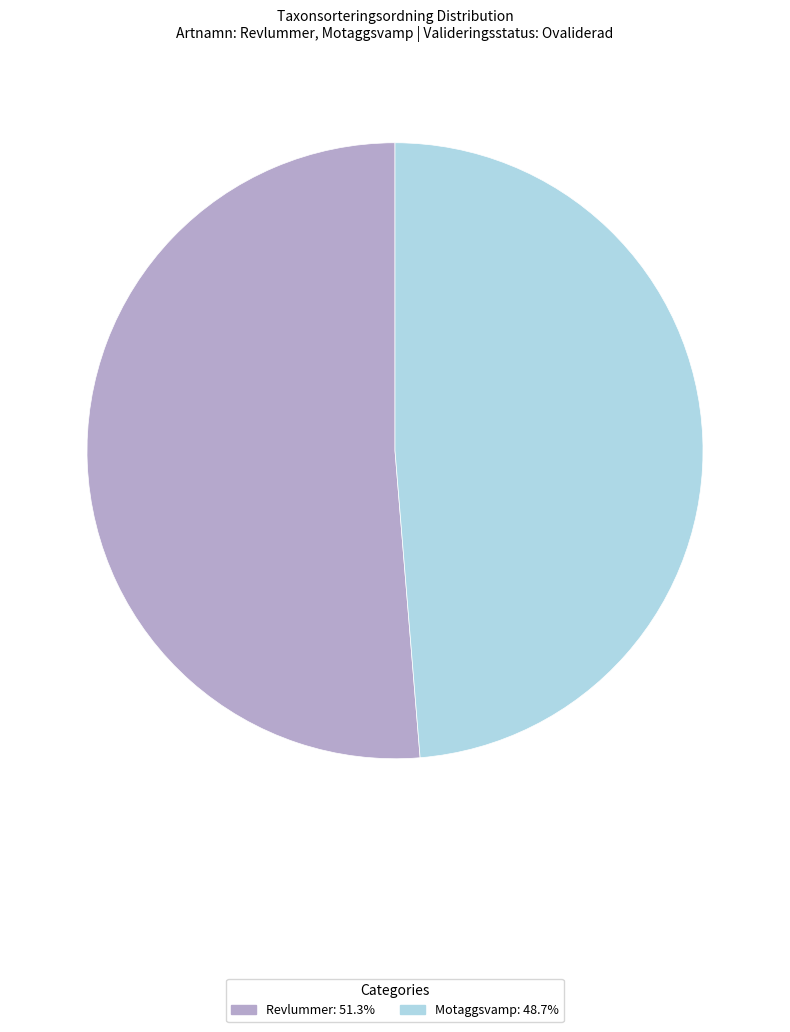

What is the ratio of the value at Revlummer to the value at Motaggsvamp?

1.1